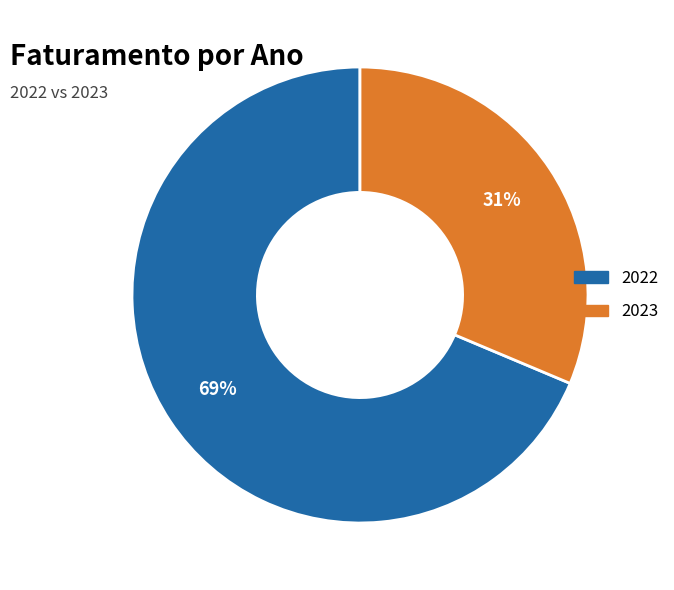

How many segments does this pie chart have?

2